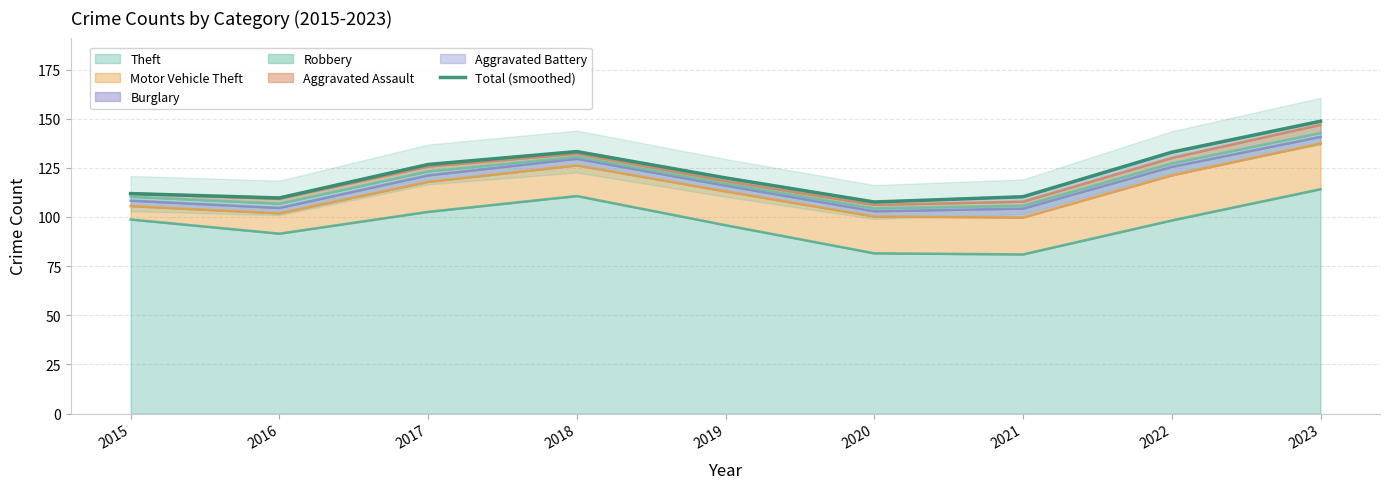

Which has a higher value, 2016 or 2018?

2018